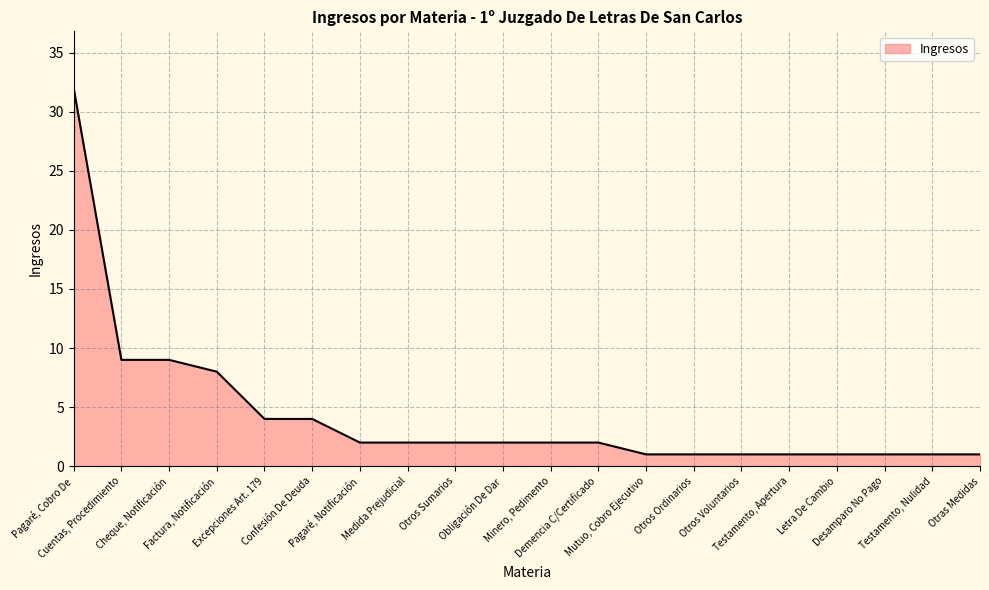

What is the difference between the maximum and minimum values?

31